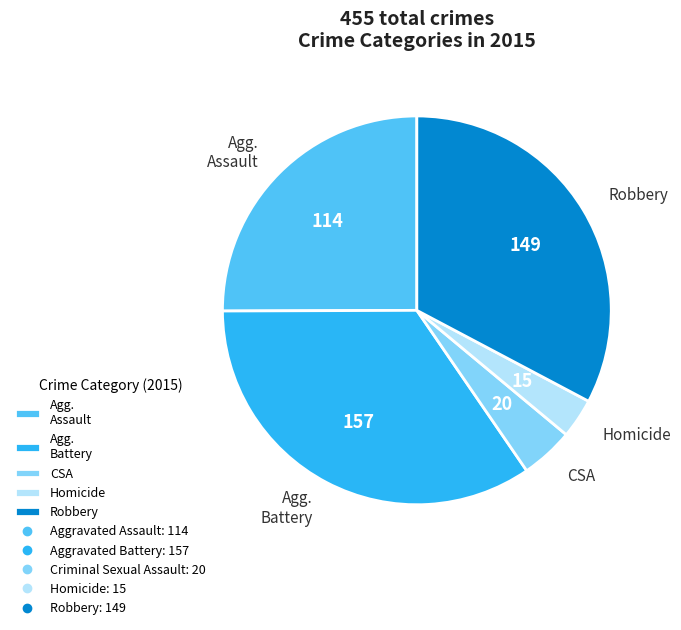

The Robbery slice represents 47% of the pie. True or false?

False